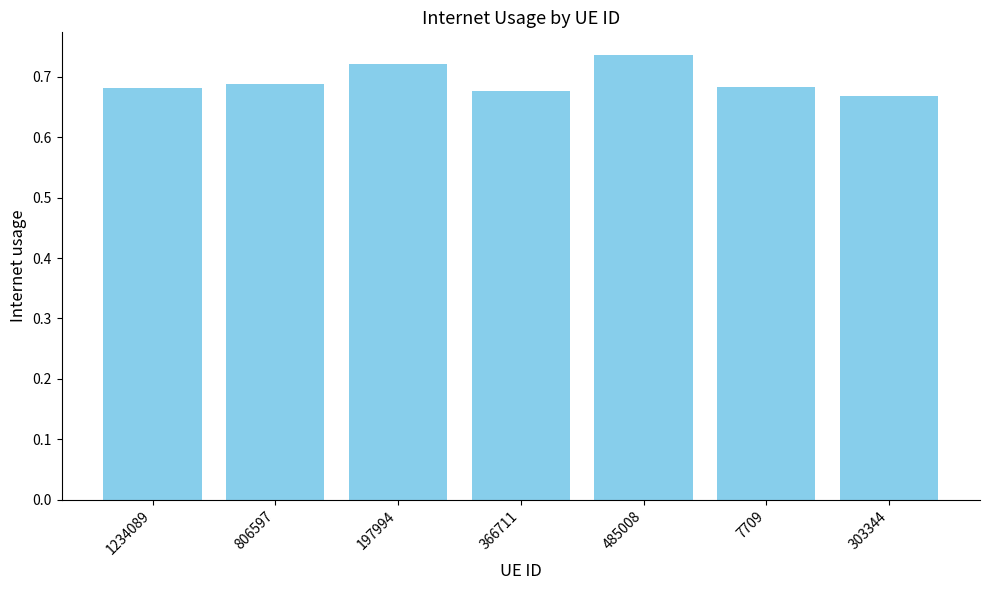

Is it true that the value at 366711 is 0.3?

False